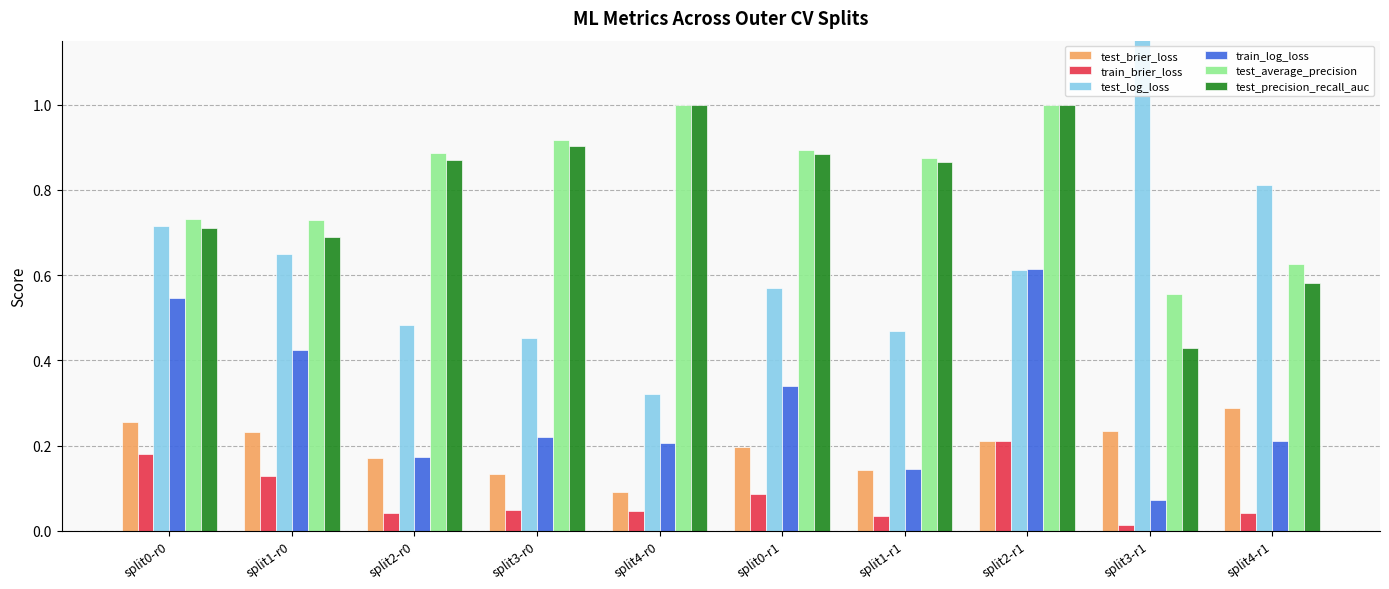

What is the label of the 5th bar from the right?

split0-r1